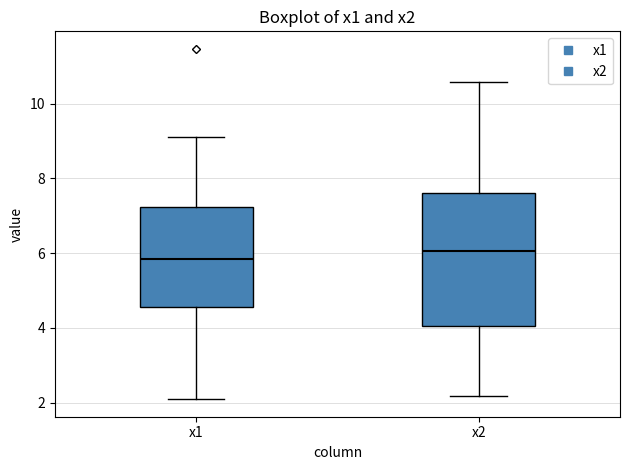

Reading left to right, read every box against the y-axis: the position of its median line, the range the box covers, and the ends of its whiskers. The values are not printed on the chart, so give them approximately, as read against the axis.

x1: median 5.8, box 4.6 to 7.2, whiskers 2.0 to 9.2
x2: median 6.0, box 4.0 to 7.6, whiskers 2.2 to 10.6